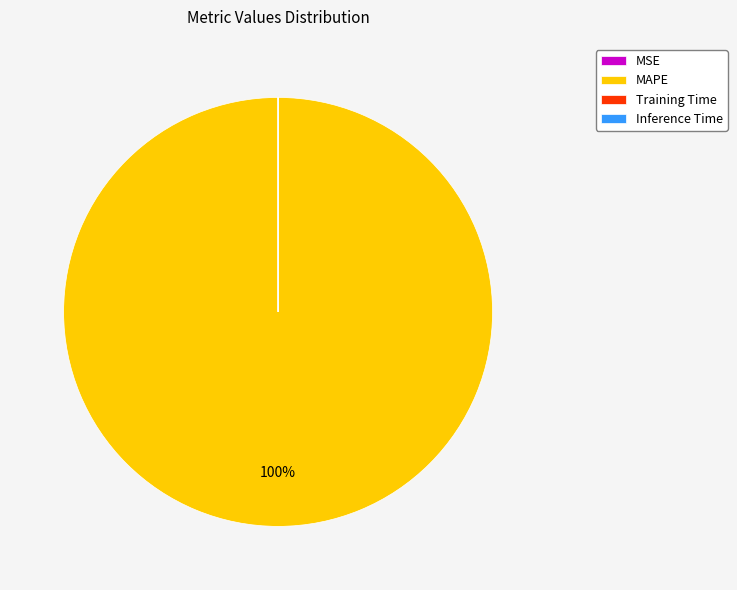

Is there any slice that represents more than half of the pie?

Yes